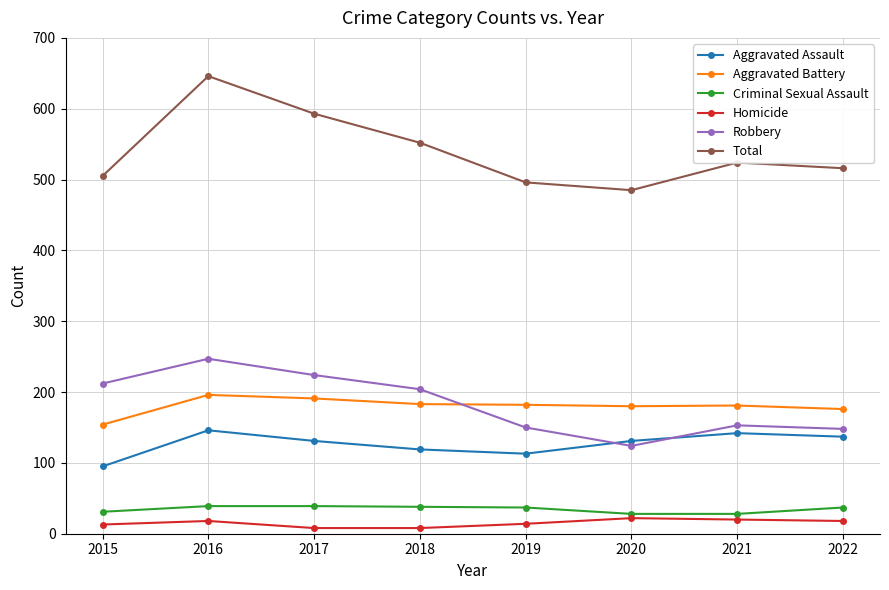

Is this an area chart (filled region under the line)?

No